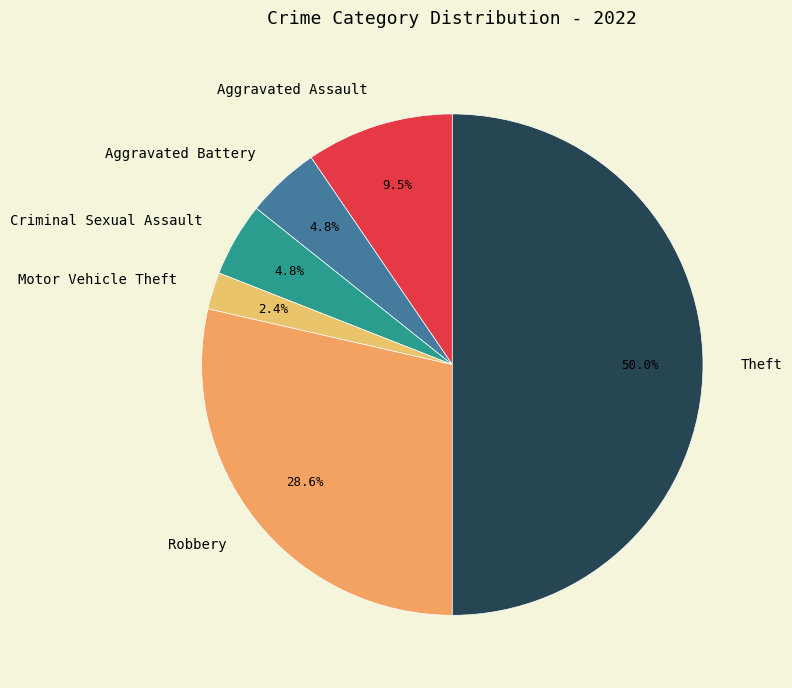

True or false: Motor Vehicle Theft accounts for 14% of the total.

False